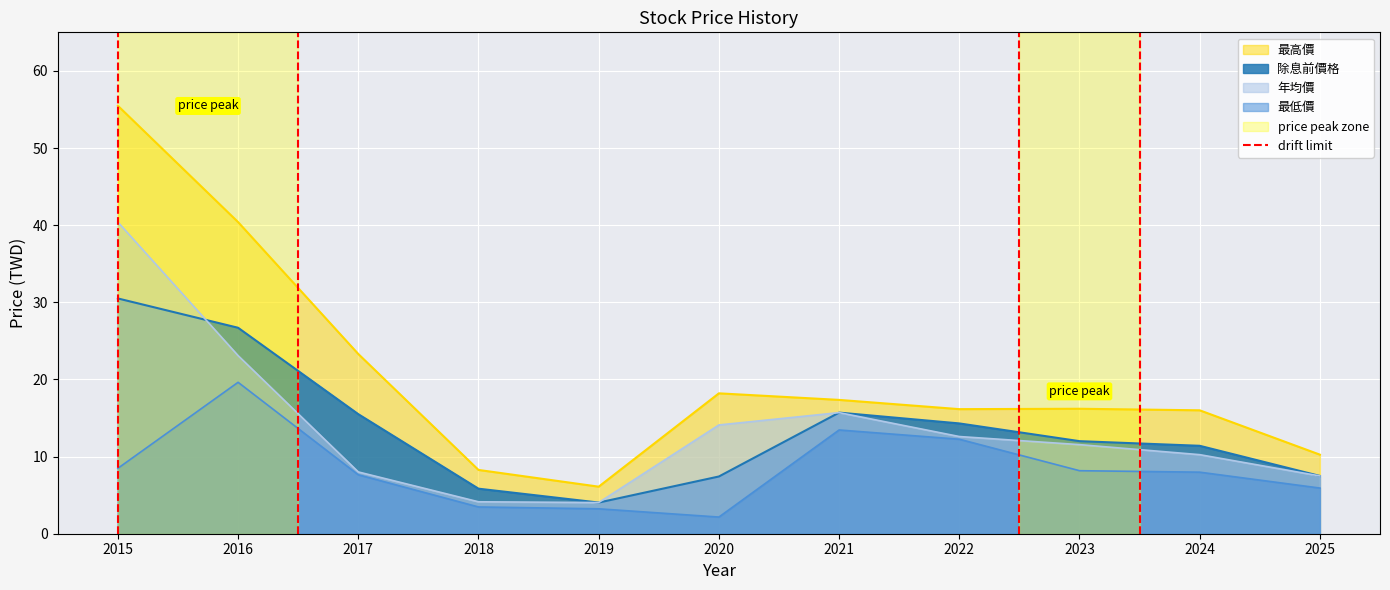

What is the highest value of the 年均價 series?

40.4